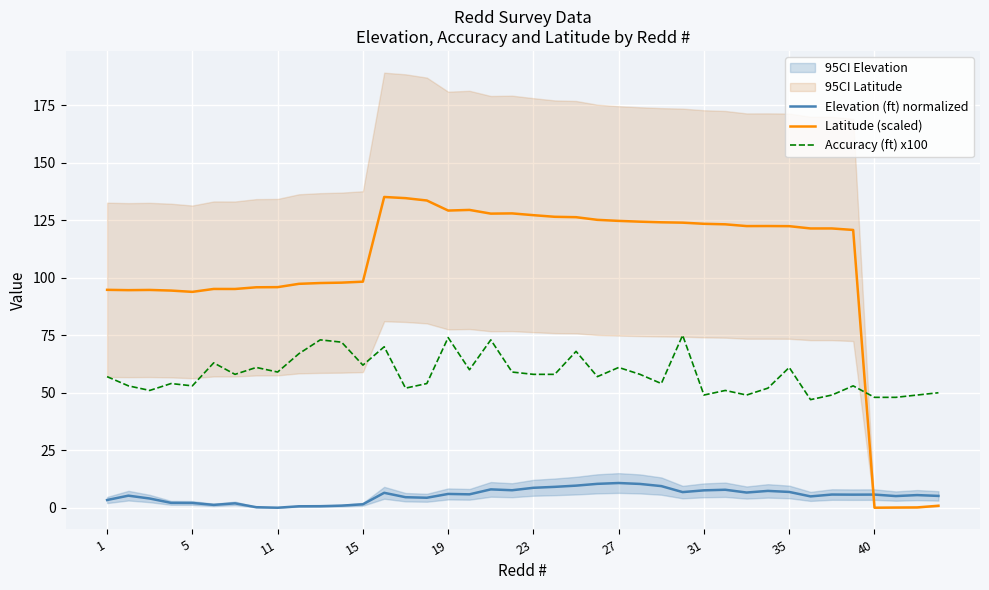

True or false: Latitude (scaled) and Elevation (ft) normalized cross at least once.

True